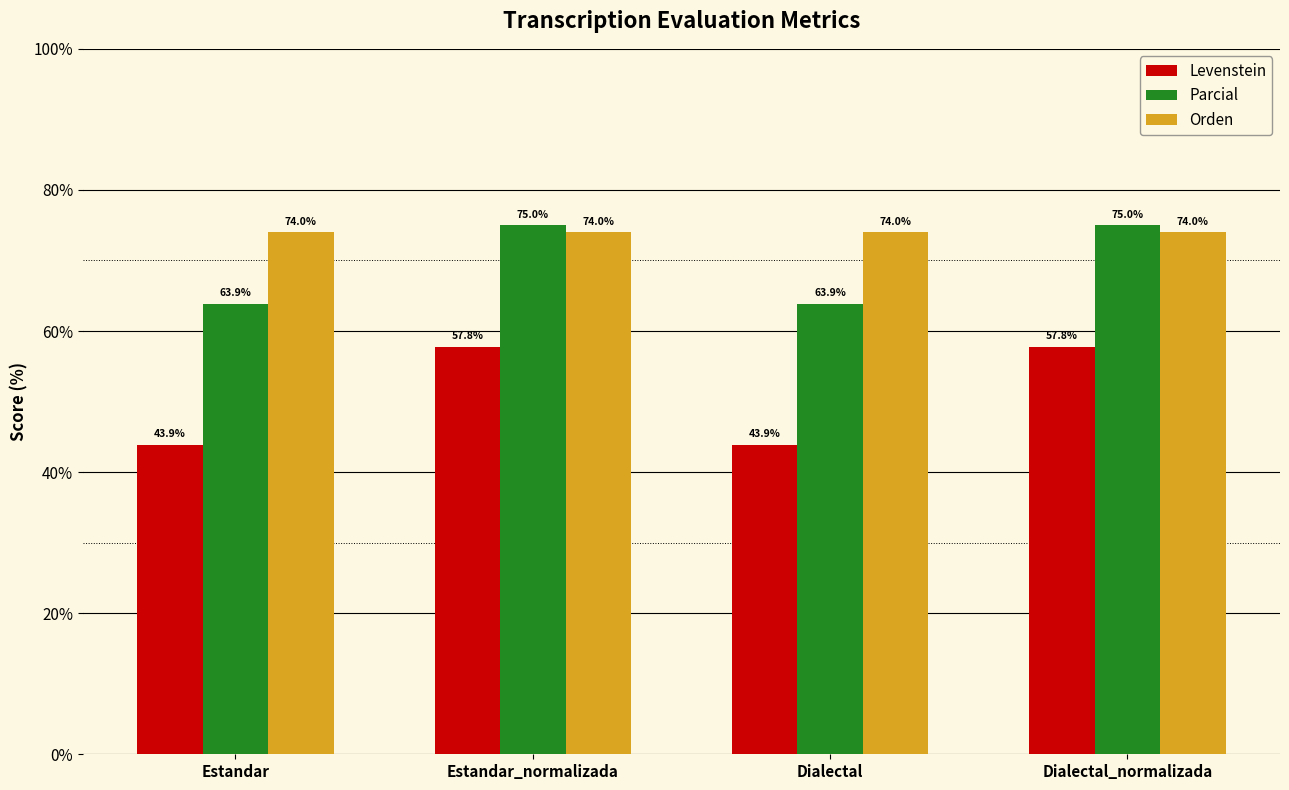

Which series has the largest range (max minus min)?

Levenstein